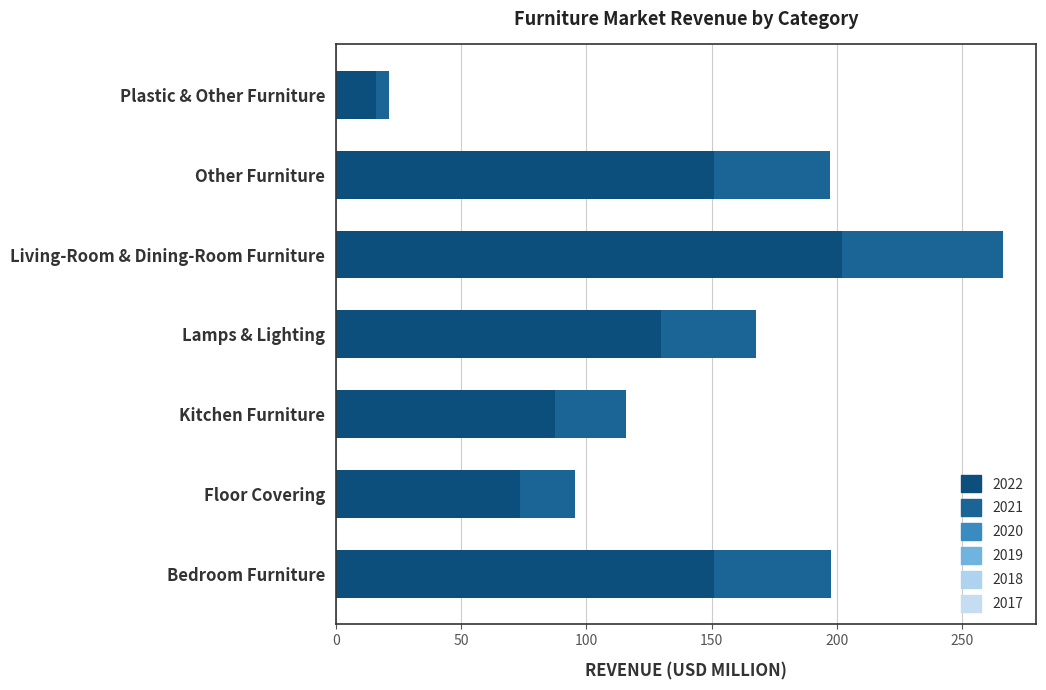

What is the difference between the 2020 values at Bedroom Furniture and Living-Room & Dining-Room Furniture?

44.1